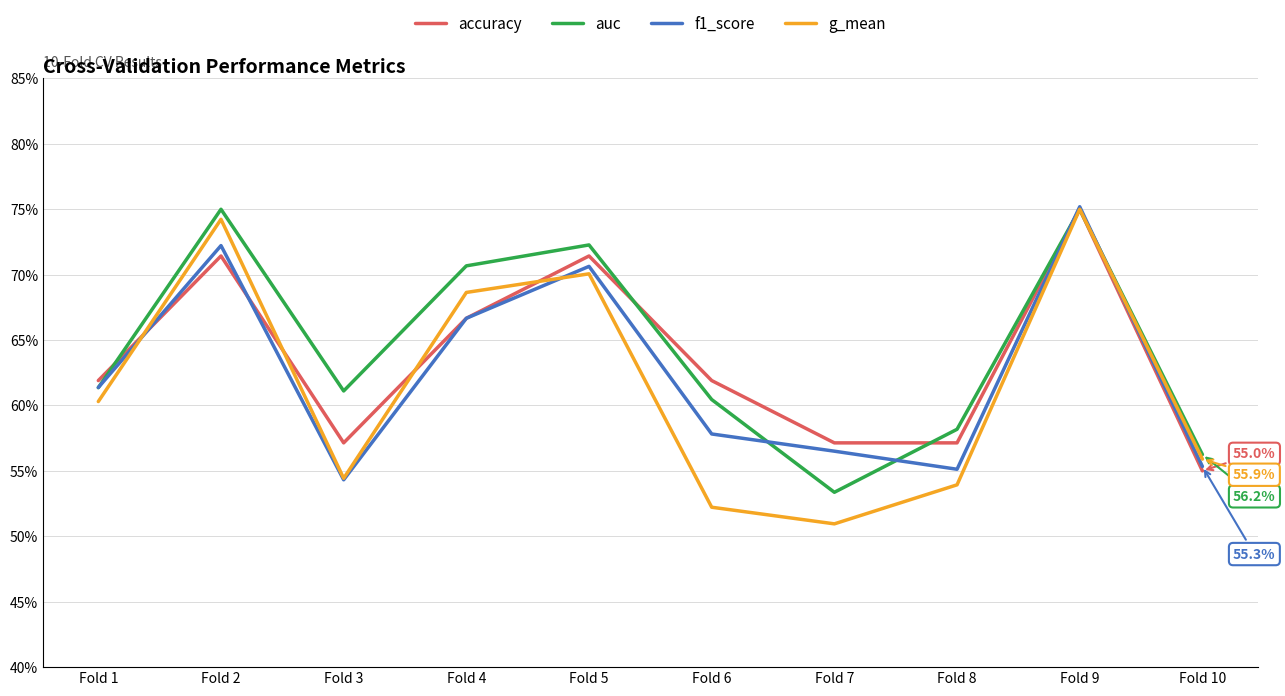

At which category is the sum across all series the highest?

Fold 9